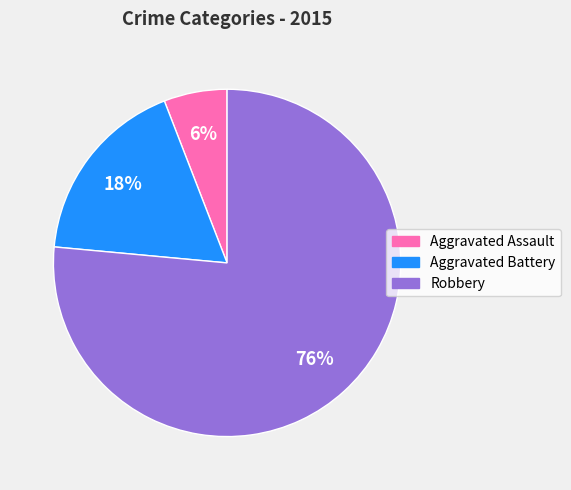

Do Robbery and Aggravated Battery together represent more than half of the pie?

Yes